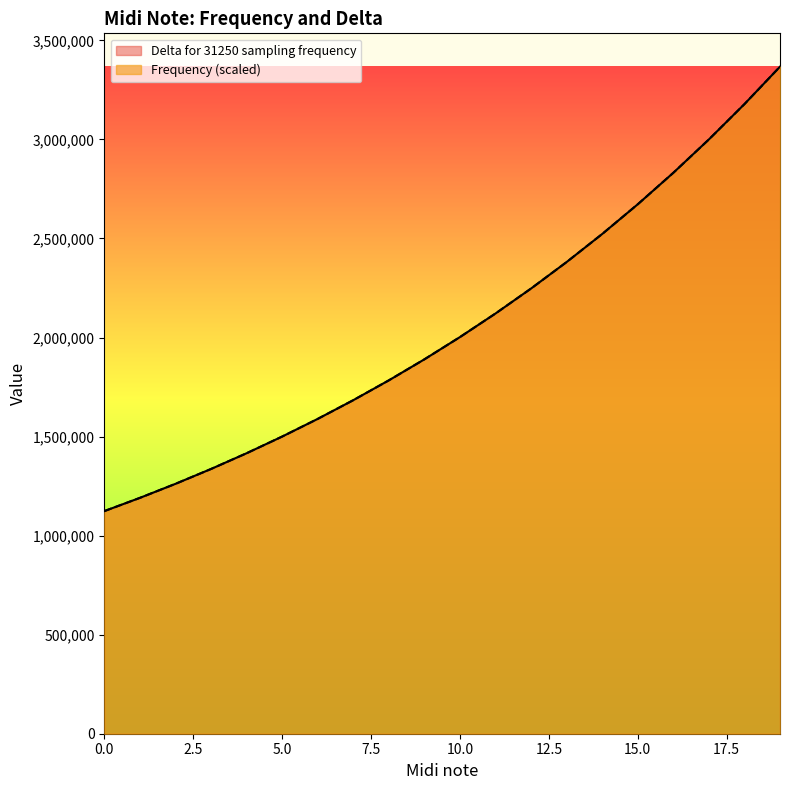

What is the average value of the Delta for 31250 sampling frequency series?

2054860.2